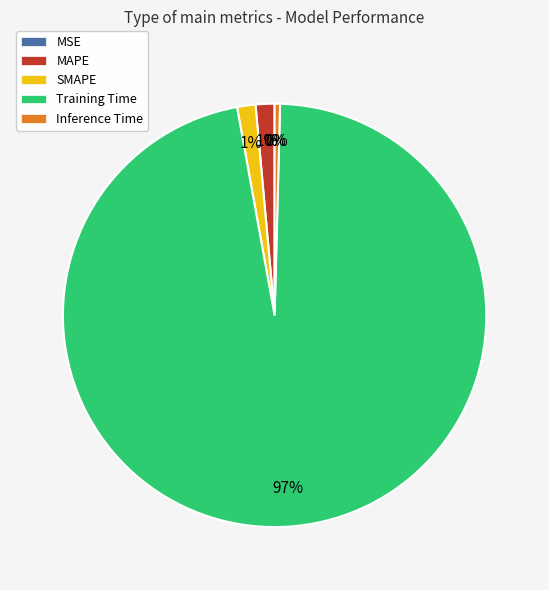

Is Training Time the majority of the pie?

Yes